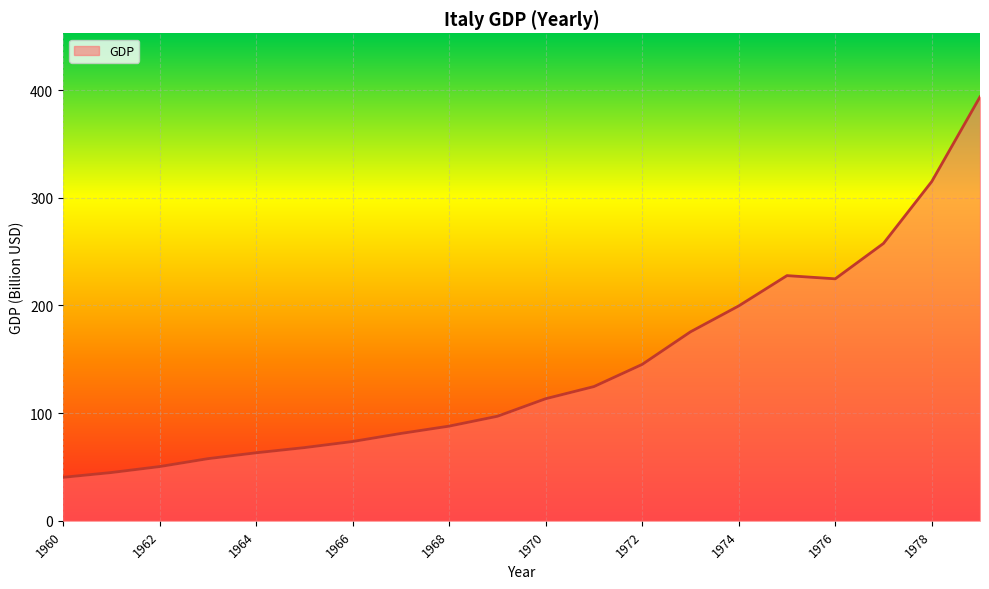

What is the difference between the maximum and minimum values?

353.3